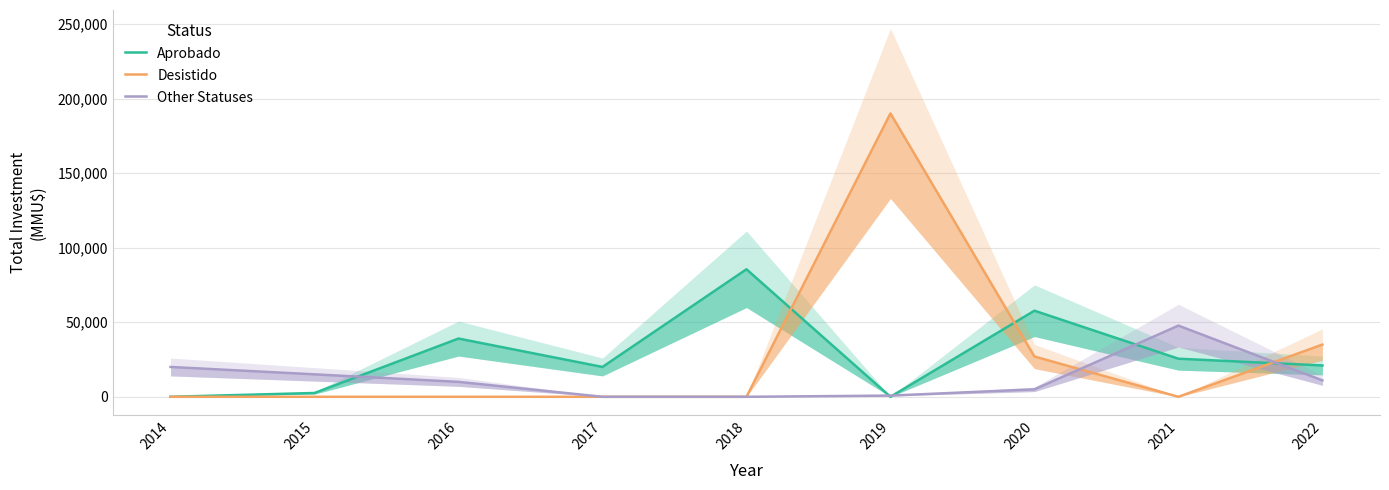

What is the total value across all series at 2015?

17595